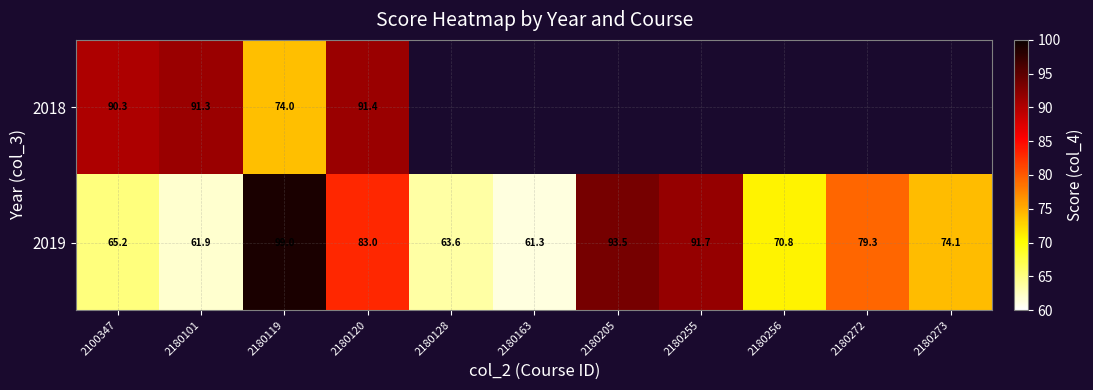

Where does the 2019 series first go above 74?

2180119